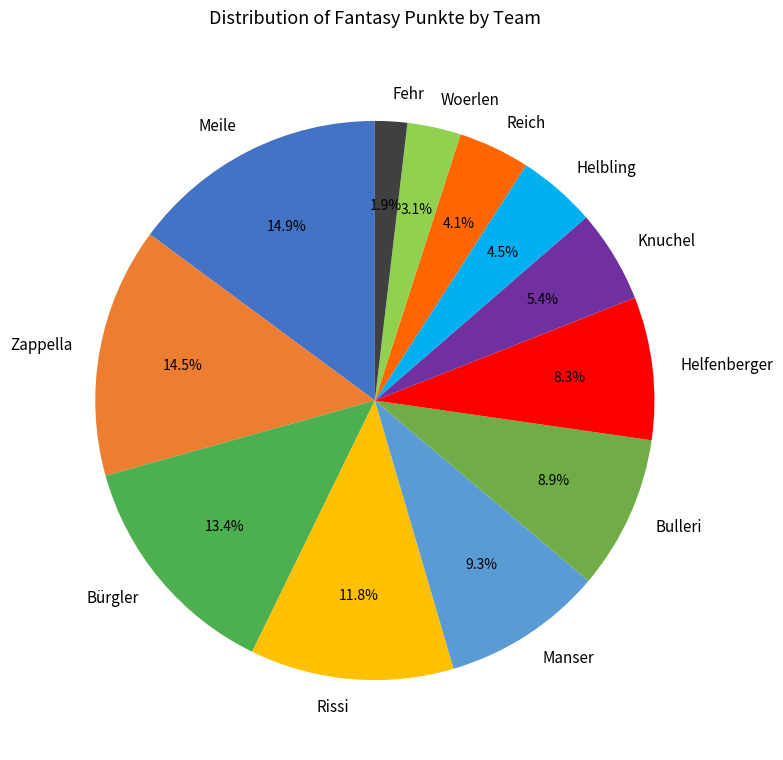

To the nearest percent, what portion does Rissi represent?

12%